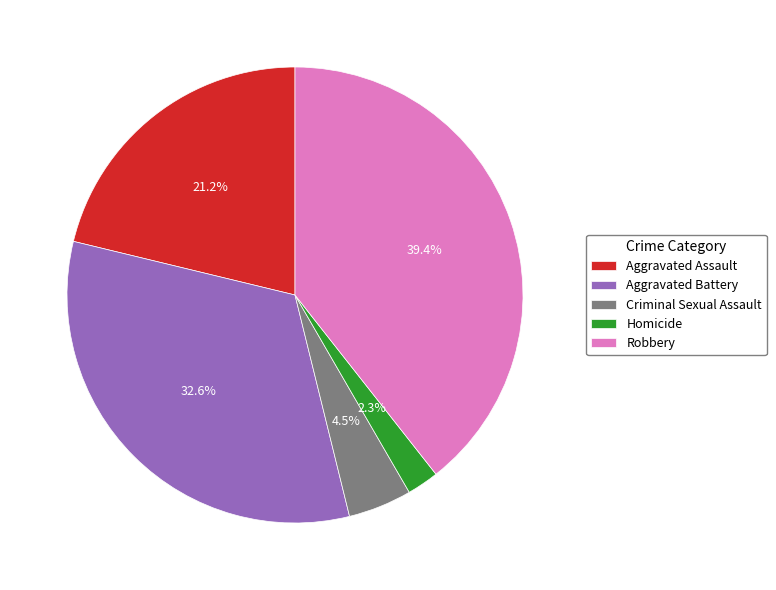

Does any single category account for the majority?

No